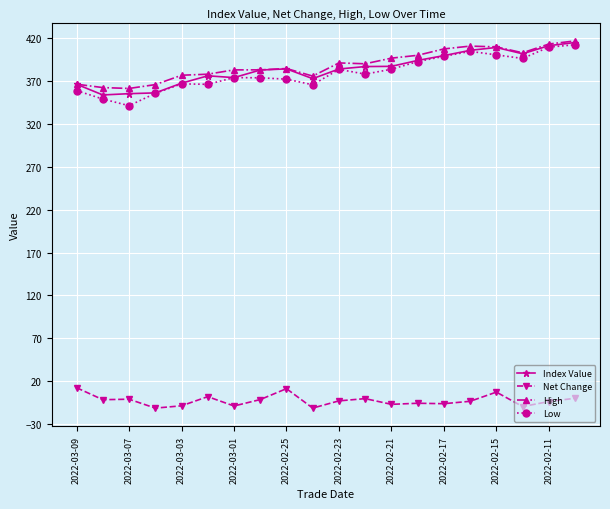

How many values in the High series are below 390?

10